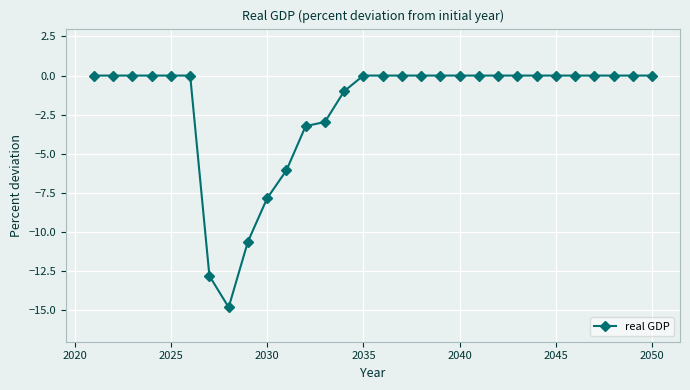

What is the difference between the maximum and minimum values?

14.8